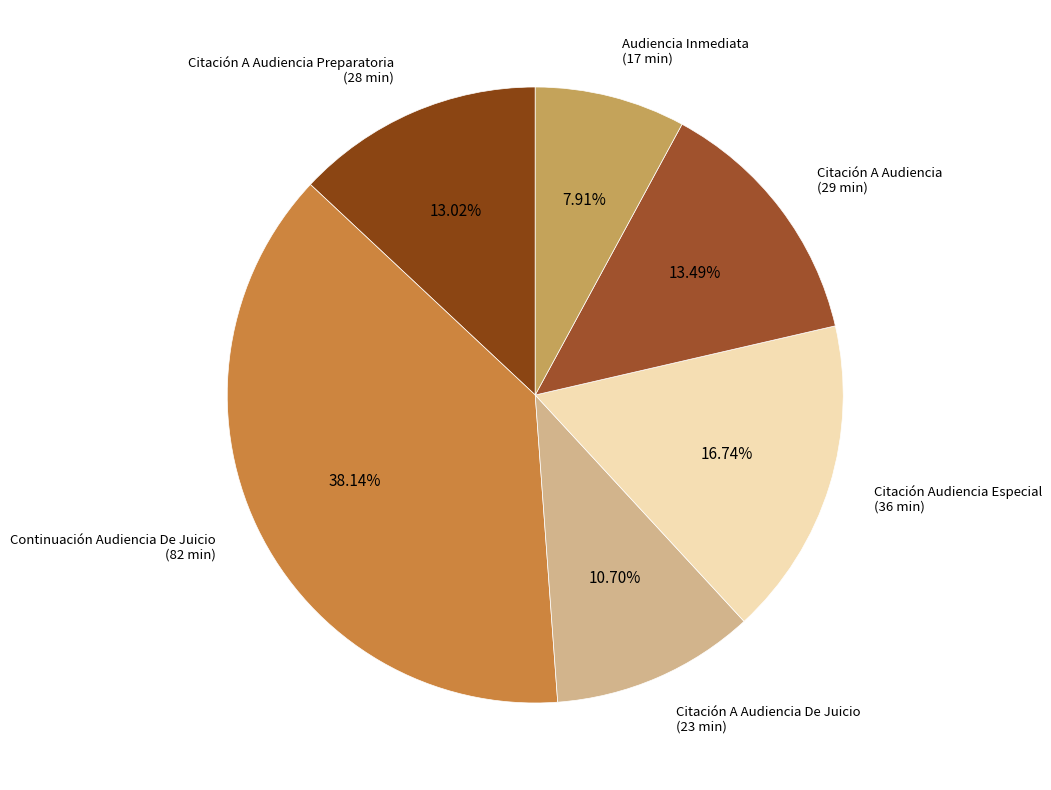

How many segments does this pie chart have?

6